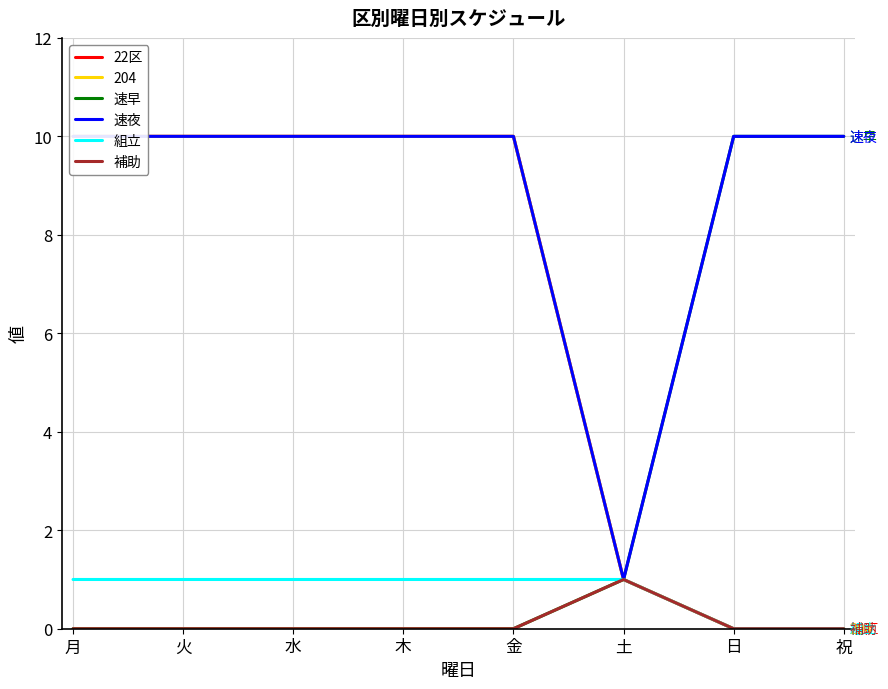

At how many categories does at least one series exceed 5?

7